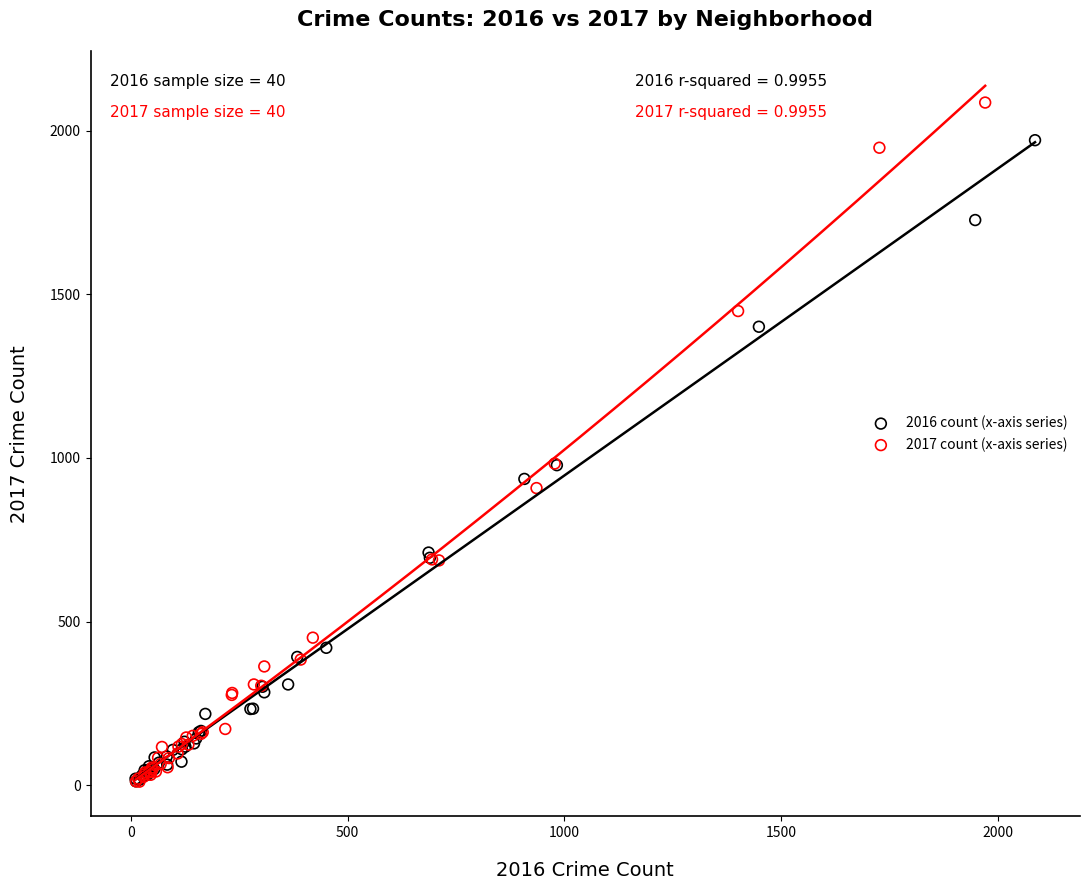

Which series reaches the maximum Y coordinate?

2017 count (x-axis series)